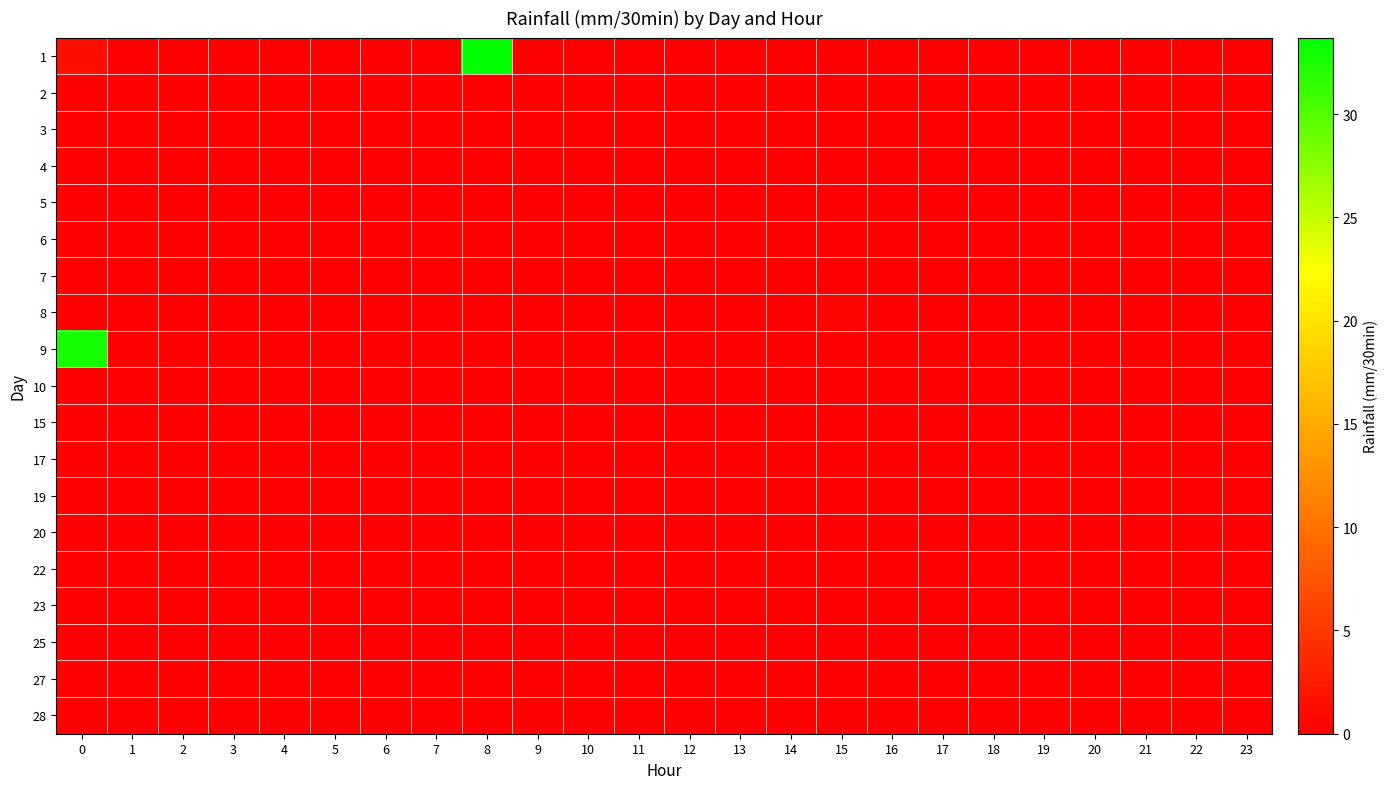

Rank the series at 3 from highest to lowest value.

1, 2, 3, 4, 5, 6, 7, 8, 9, 10, 15, 17, 19, 20, 22, 23, 25, 27, 28